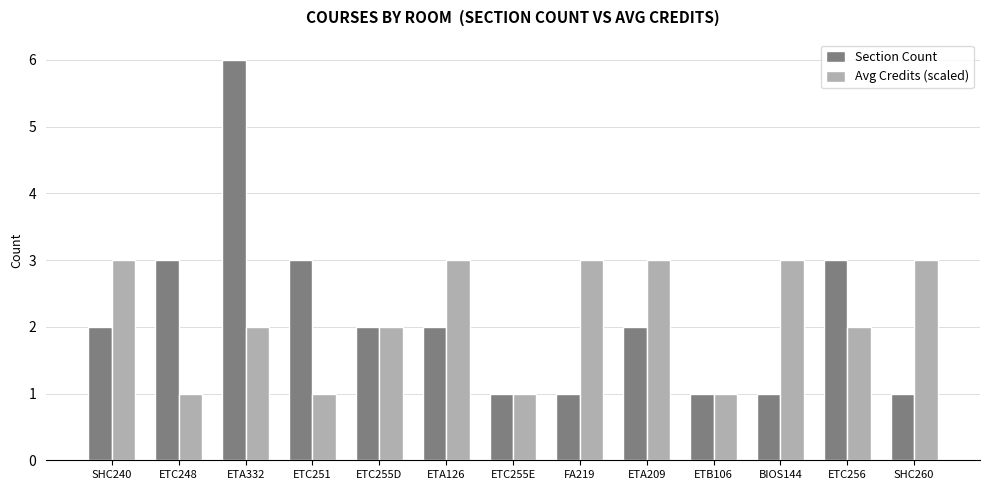

What is the highest value of the Avg Credits (scaled) series?

3